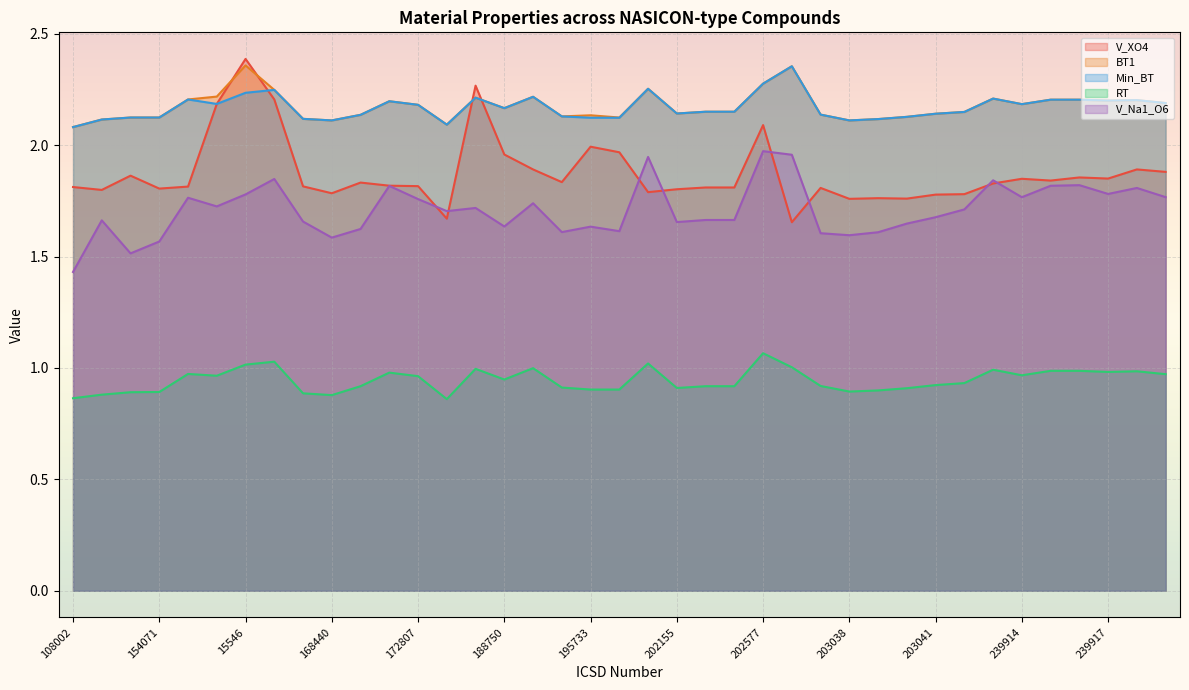

What is the difference between the maximum and second lowest values in the V_Na1_O6 series?

0.5